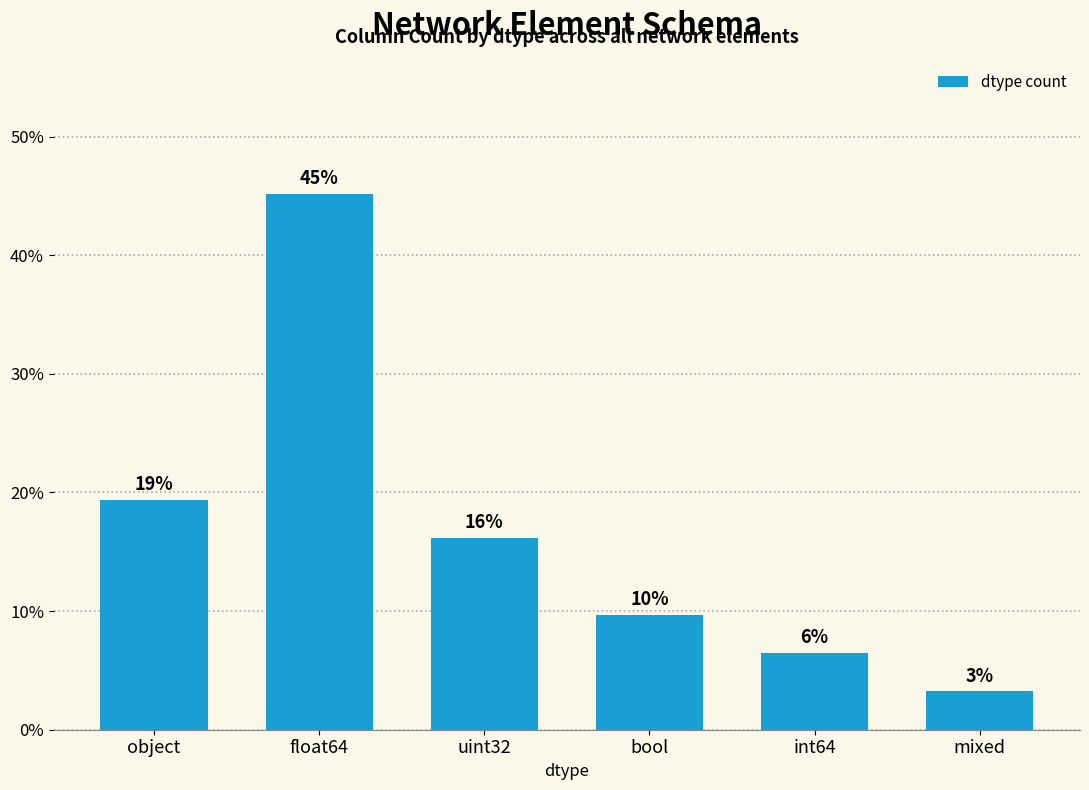

The chart shows a value of 12.8 at float64. True or false?

False